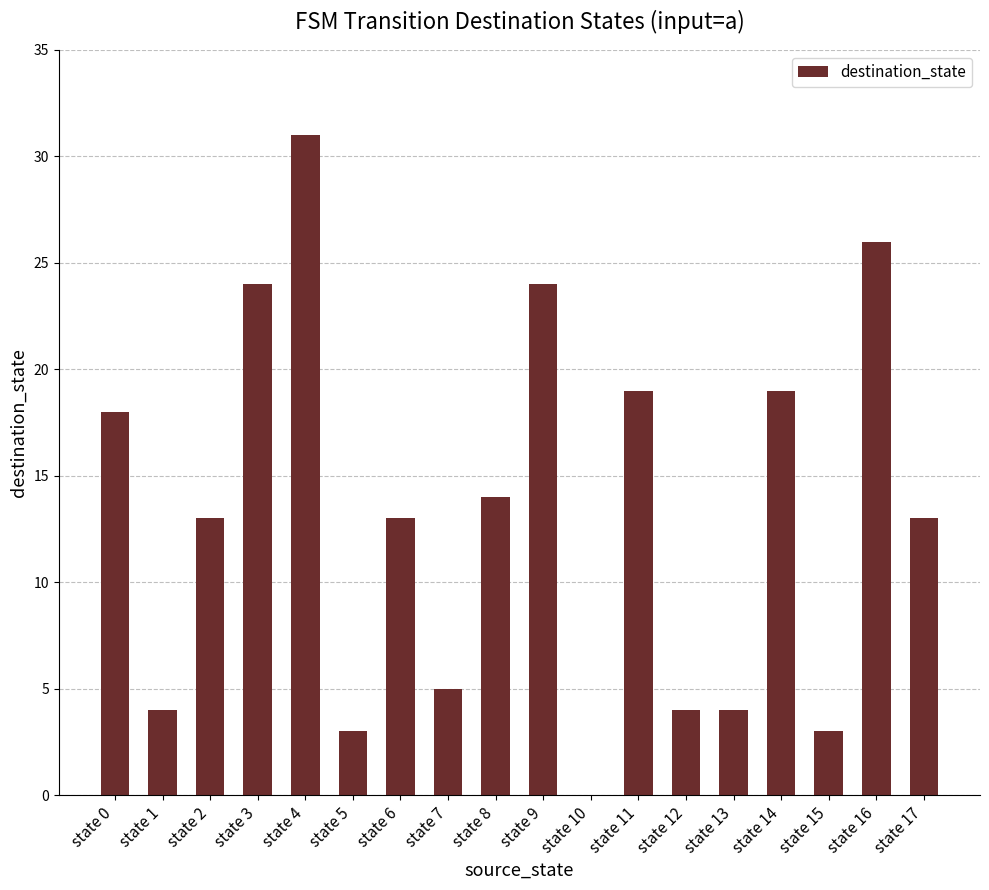

Where is the data nearest to the value 15?

state 8